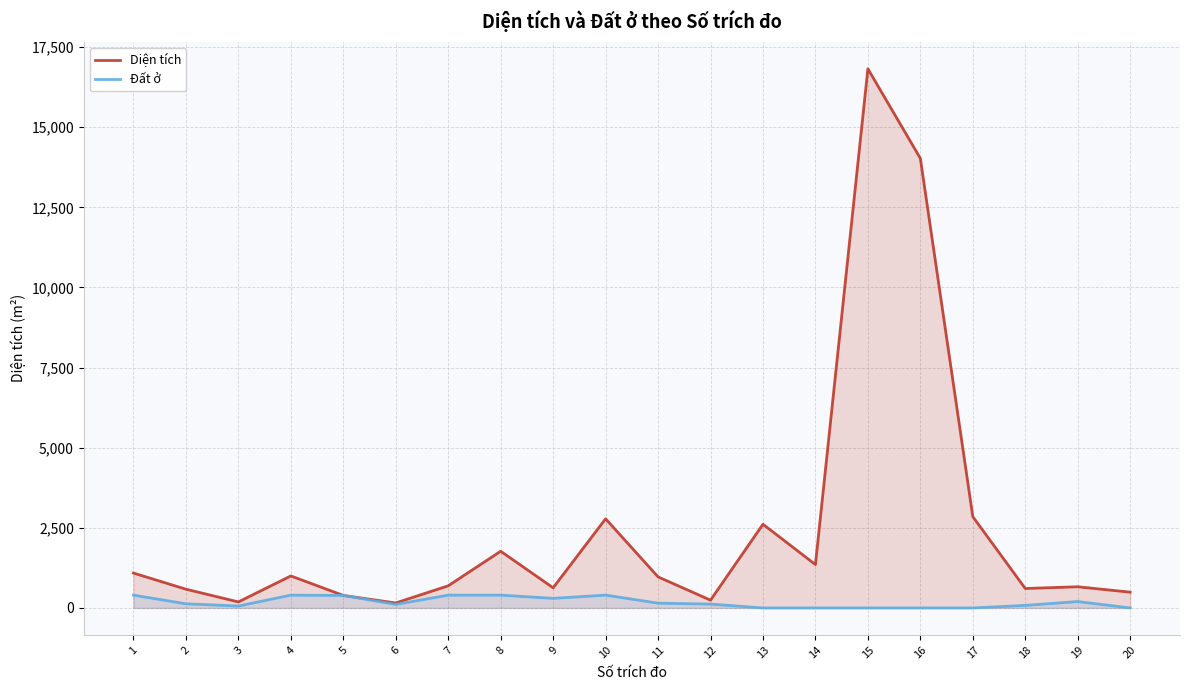

How many distinct data groups are displayed?

2